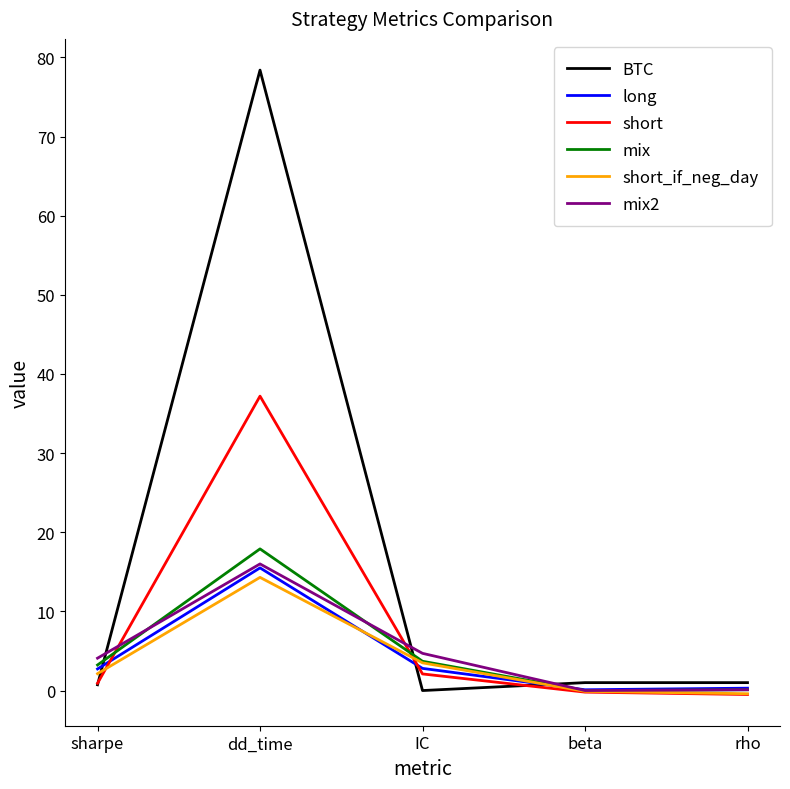

Where does the long series first go above 2?

sharpe